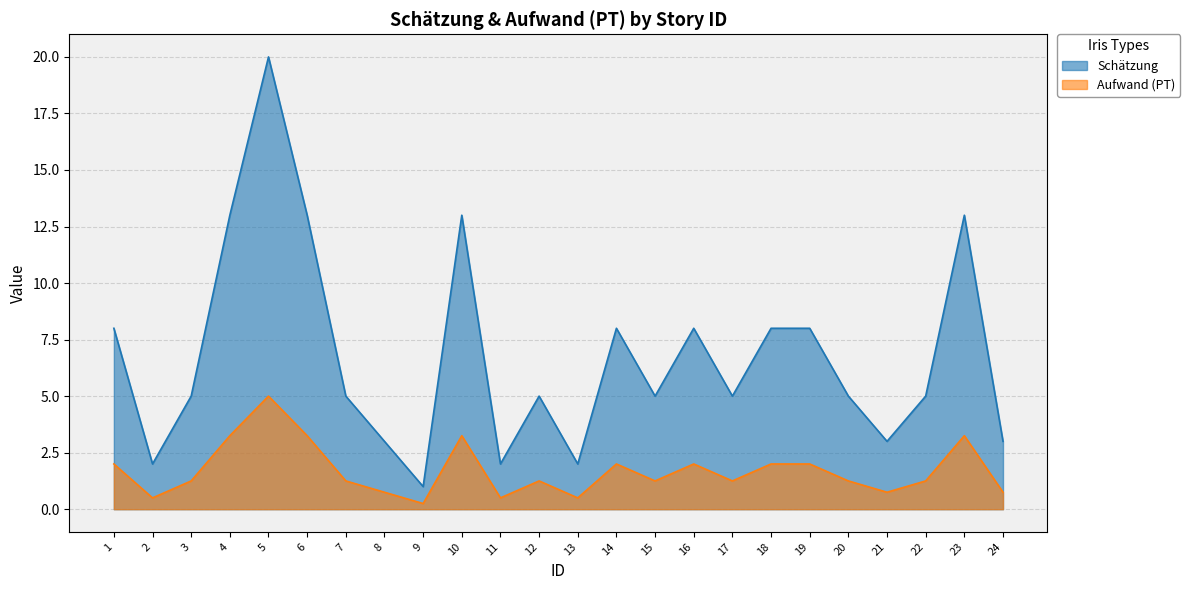

What is the total value across all series at 11?

2.5